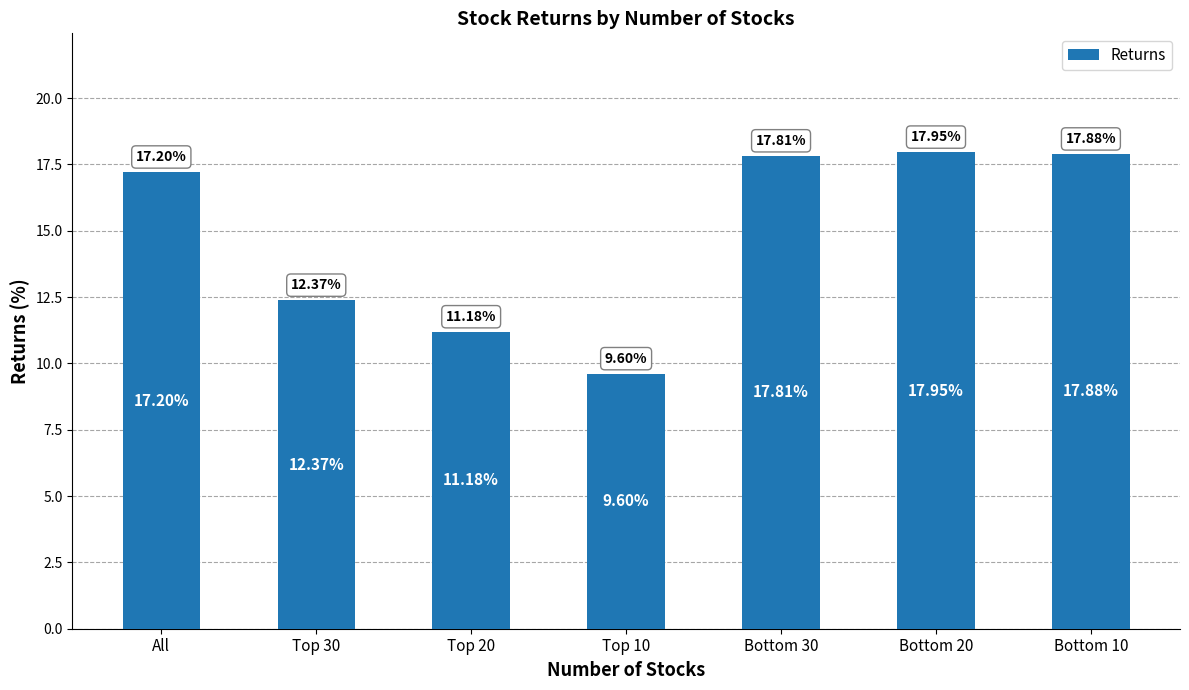

Approximately how many times larger is the value at Top 10 compared to Top 20?

0.9